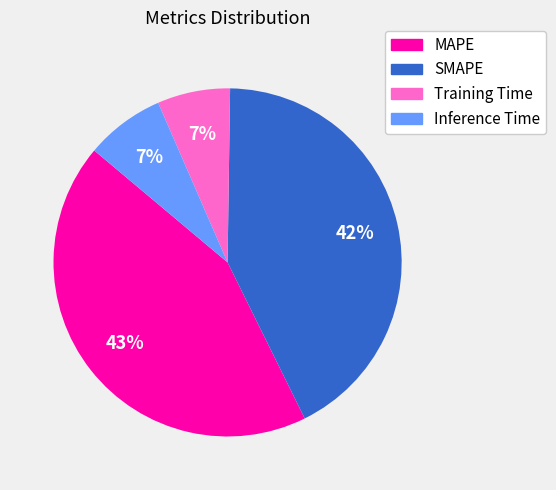

Is the sum of Inference Time and Training Time greater than half?

No